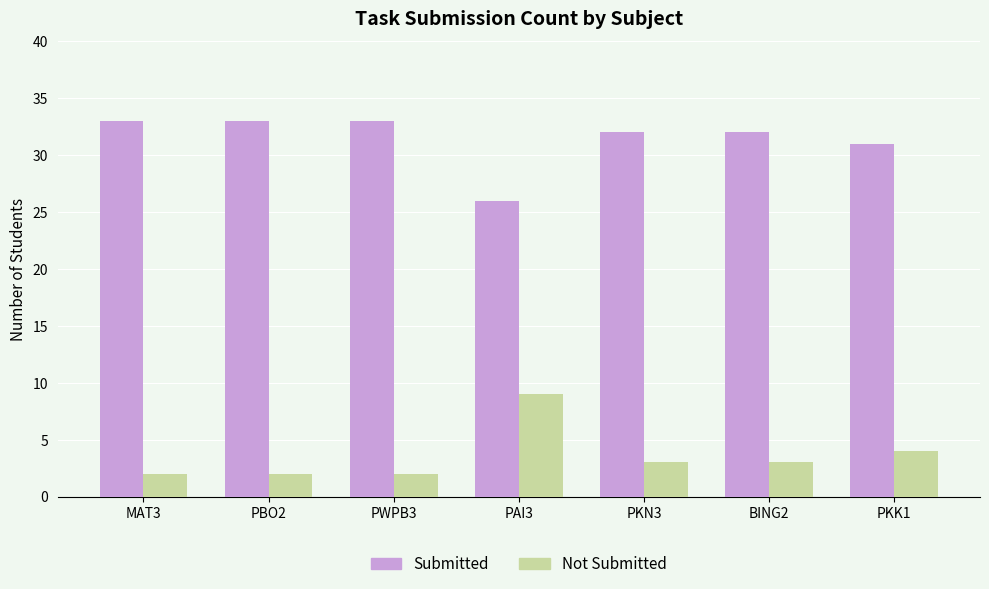

What is the label of the 5th bar from the right?

PWPB3